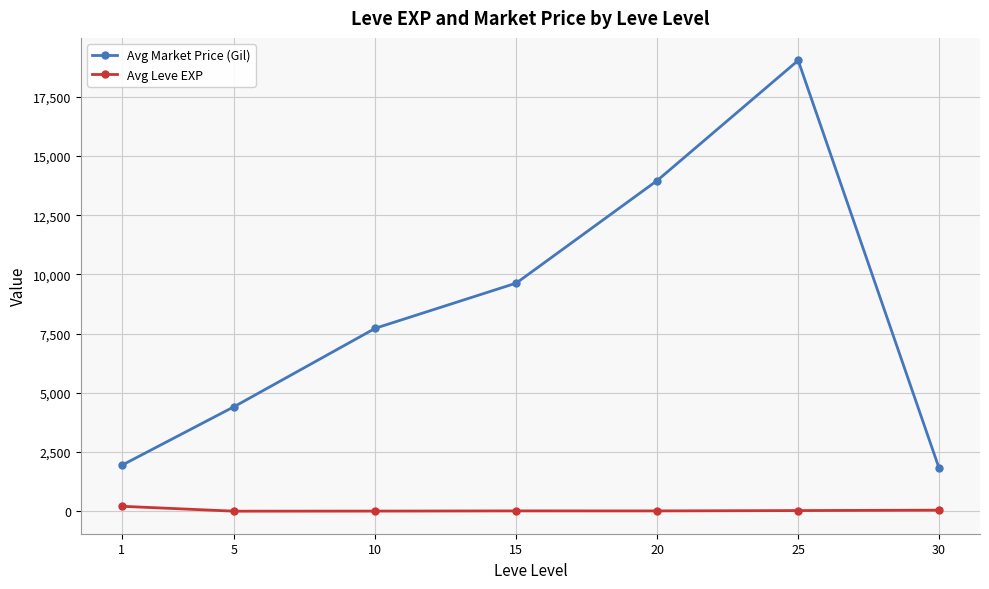

True or false: Avg Market Price (Gil) and Avg Leve EXP intersect in this chart.

False